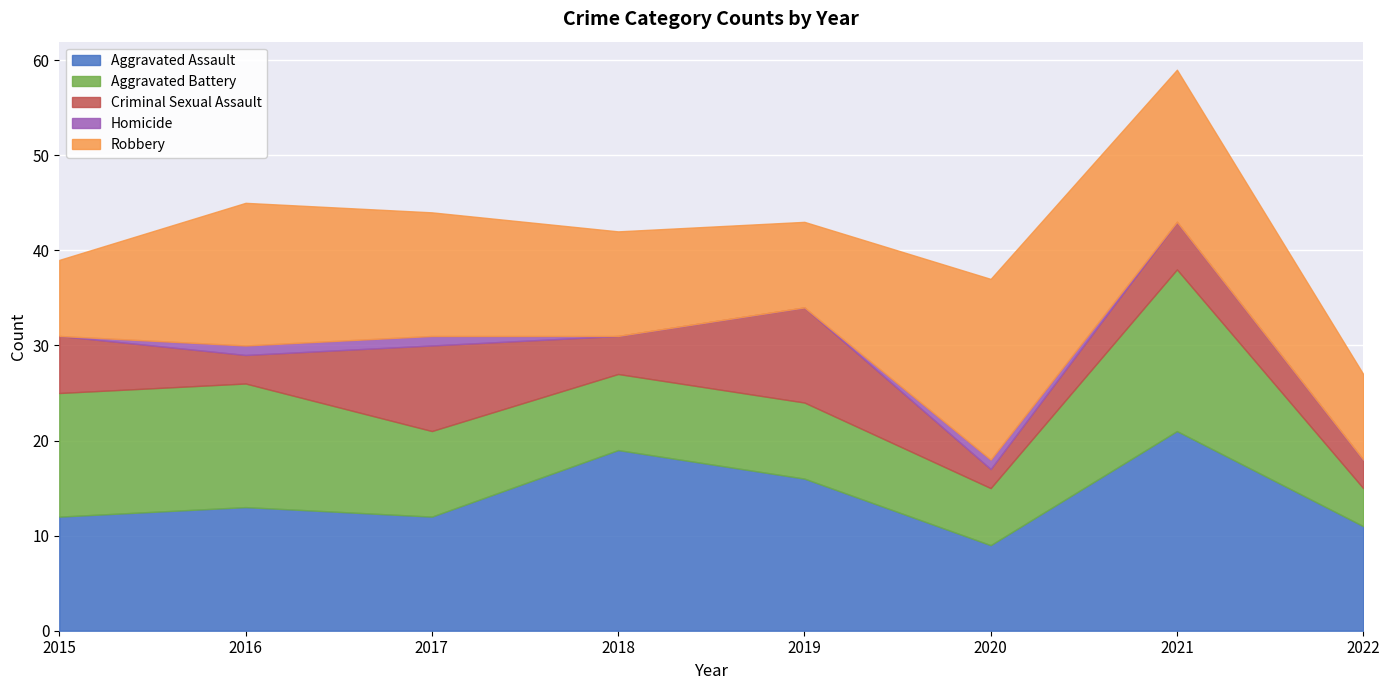

List the labels in order of Aggravated Battery value, largest first.

2021, 2015, 2016, 2017, 2018, 2019, 2020, 2022